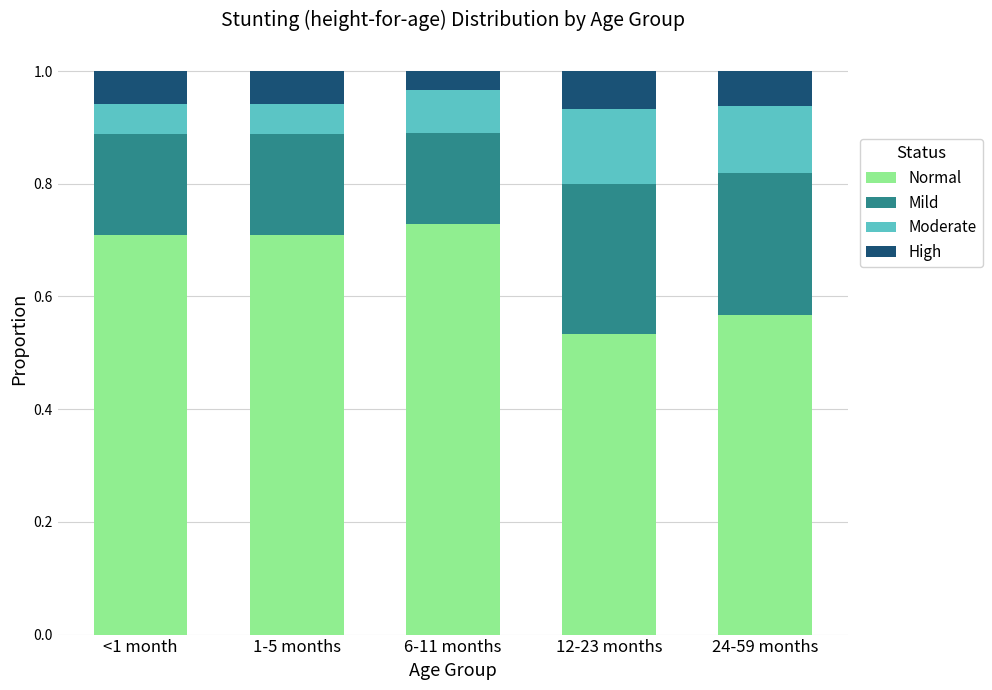

What is the total value across all series at <1 month?

1.0